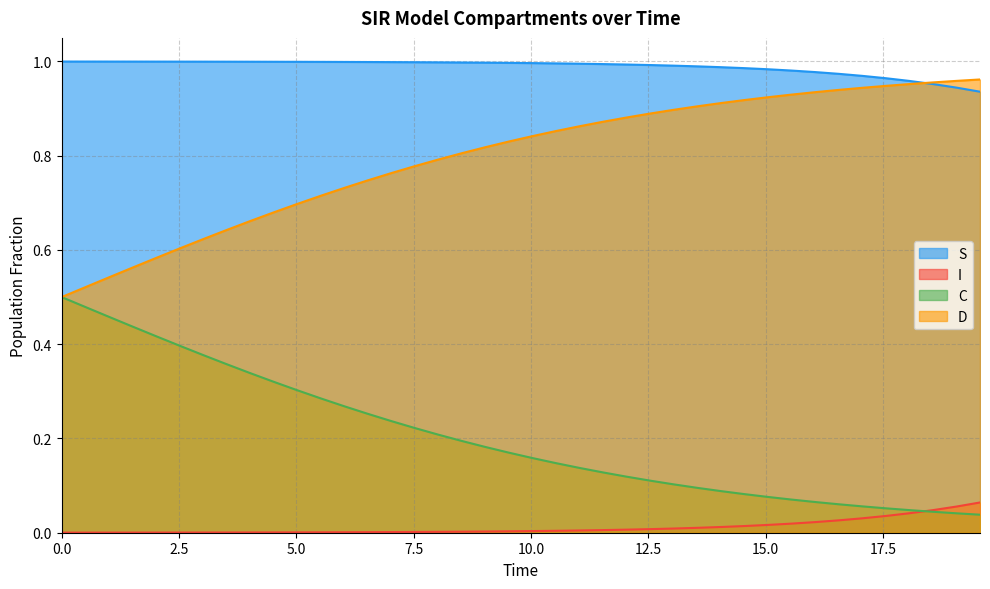

Reading left to right, extract all data points from this chart.

S: 1.0	1.0	1.0	1.0	1.0	1.0	1.0	1.0	1.0	1.0	1.0	1.0	1.0	1.0	1.0	1.0	1.0	1.0	1.0	1.0	1.0	1.0	1.0	1.0	1.0	1.0	1.0	1.0	1.0	1.0	1.0	1.0	1.0	1.0	1.0	1.0	1.0	1.0	0.9	0.9
I: 0.0	0.0	0.0	0.0	0.0	0.0	0.0	0.0	0.0	0.0	0.0	0.0	0.0	0.0	0.0	0.0	0.0	0.0	0.0	0.0	0.0	0.0	0.0	0.0	0.0	0.0	0.0	0.0	0.0	0.0	0.0	0.0	0.0	0.0	0.0	0.0	0.0	0.0	0.1	0.1
C: 0.5	0.5	0.5	0.4	0.4	0.4	0.4	0.4	0.3	0.3	0.3	0.3	0.3	0.3	0.2	0.2	0.2	0.2	0.2	0.2	0.2	0.1	0.1	0.1	0.1	0.1	0.1	0.1	0.1	0.1	0.1	0.1	0.1	0.1	0.1	0.1	0.0	0.0	0.0	0.0
D: 0.5	0.5	0.5	0.6	0.6	0.6	0.6	0.6	0.7	0.7	0.7	0.7	0.7	0.7	0.8	0.8	0.8	0.8	0.8	0.8	0.8	0.9	0.9	0.9	0.9	0.9	0.9	0.9	0.9	0.9	0.9	0.9	0.9	0.9	0.9	0.9	1.0	1.0	1.0	1.0